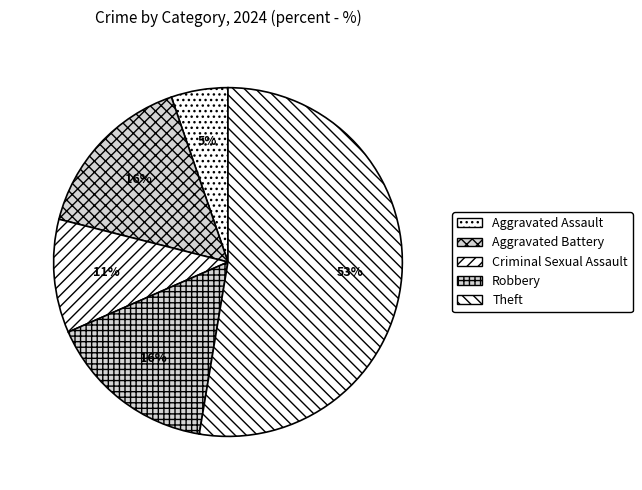

How many segments does this pie chart have?

5